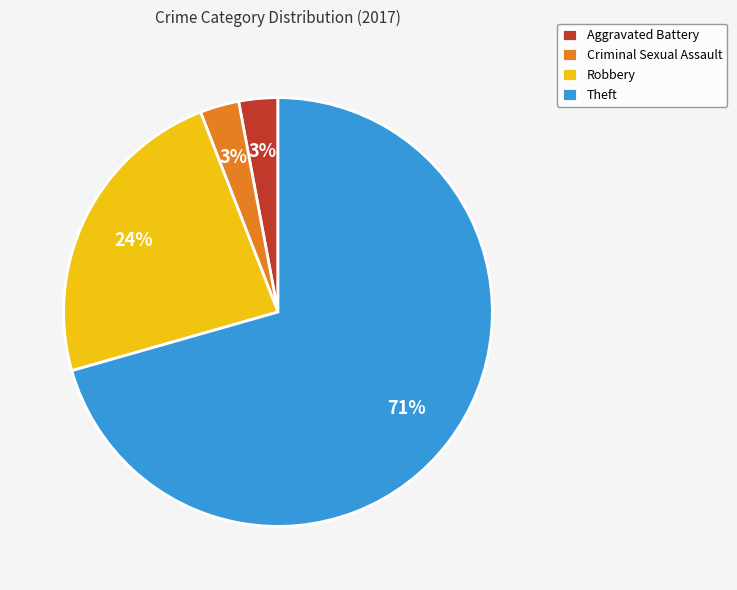

To the nearest percent, what is the average slice percentage?

25%